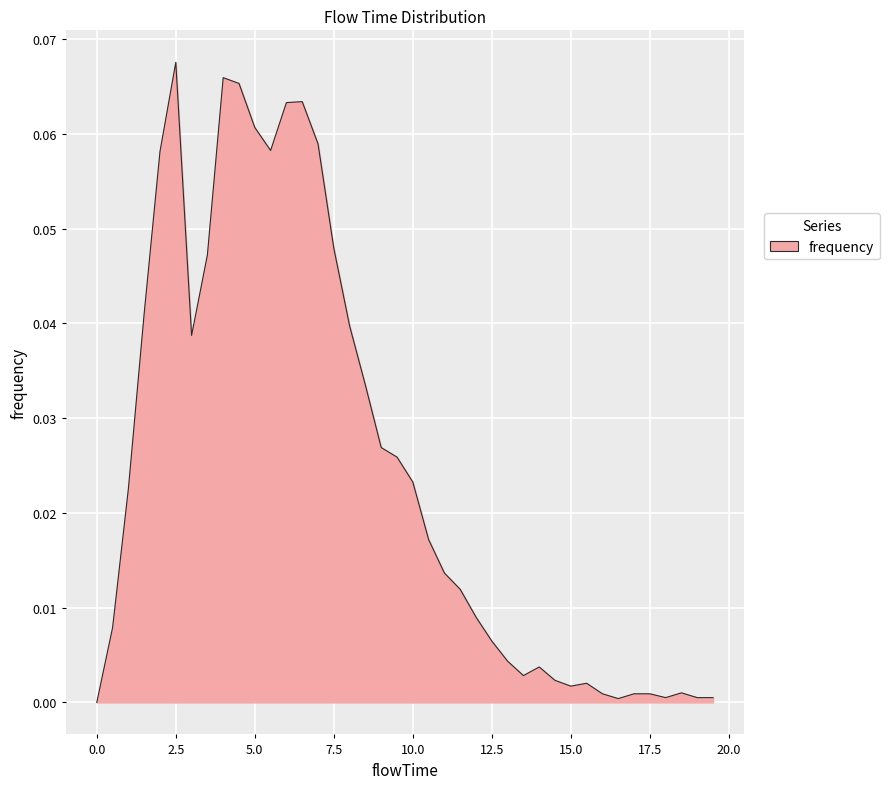

How many lines are shown in the chart?

1